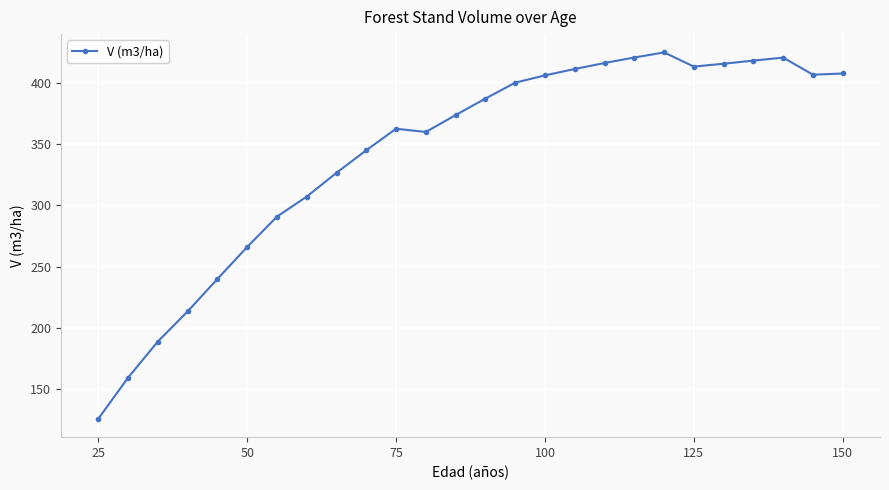

What is the difference between the maximum and second lowest values?

265.7